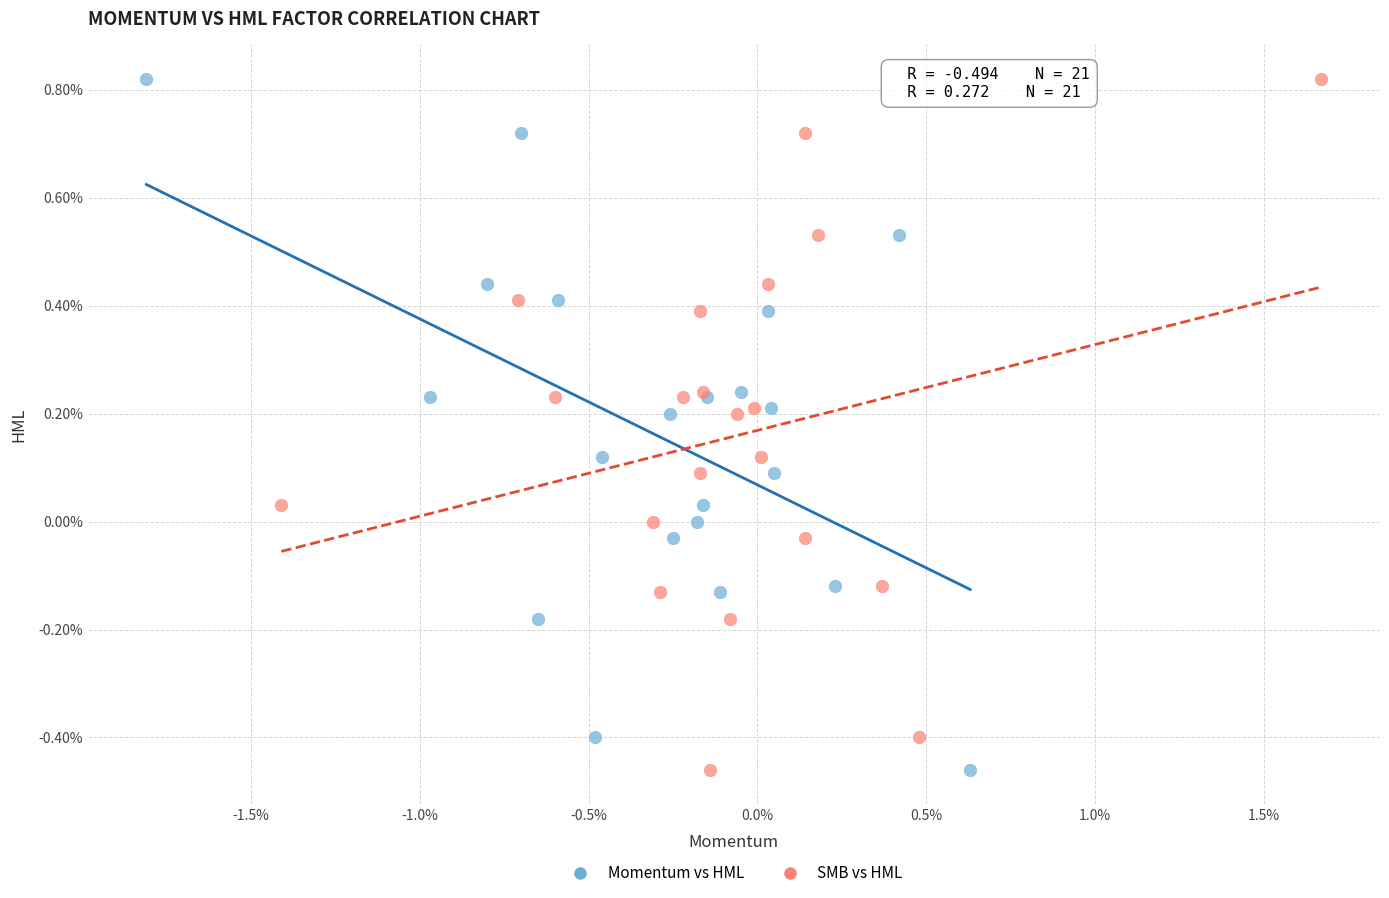

What are all the series names shown in the legend?

Momentum vs HML, SMB vs HML